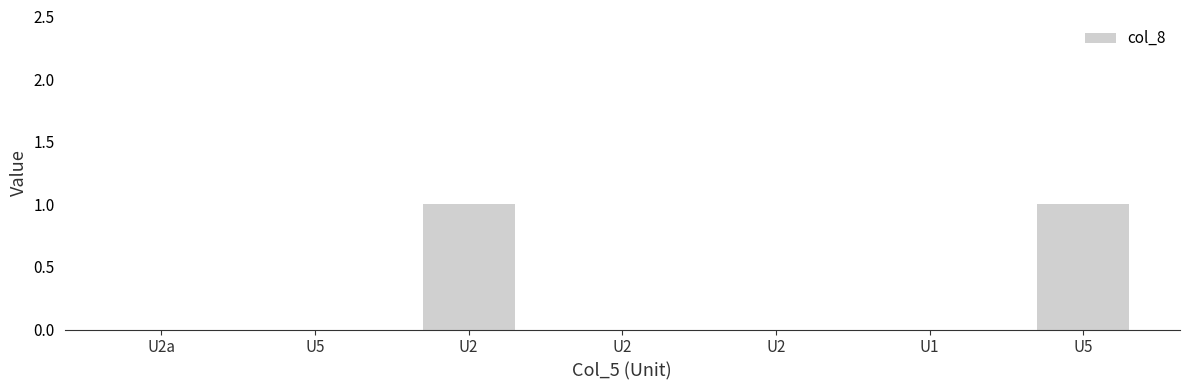

What is the label of the 2nd bar from the left?

U5